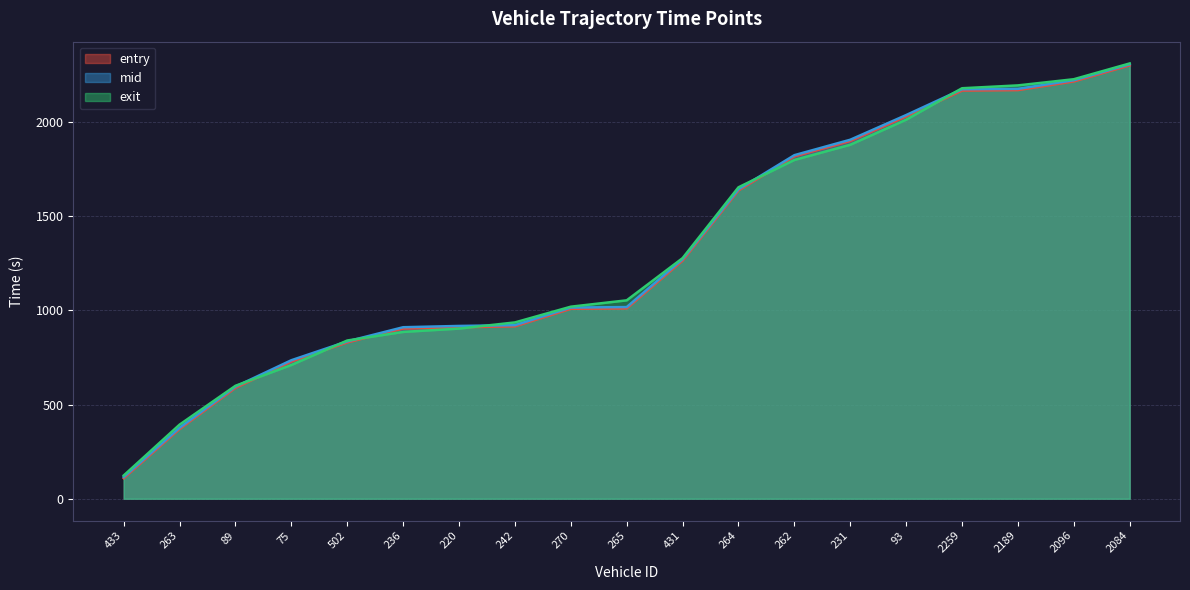

At which category is the sum across all series the highest?

2084